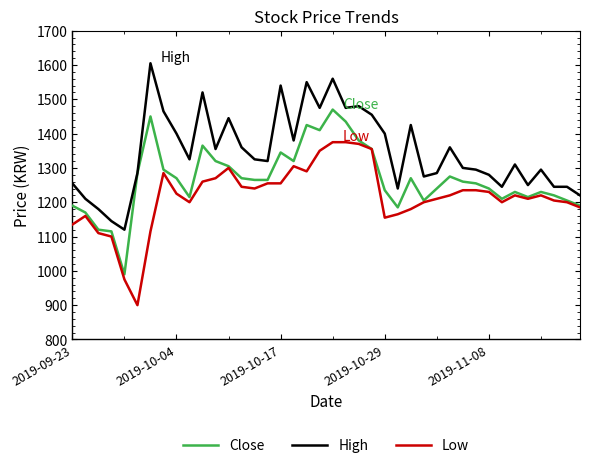

What is the minimum value shown in the chart?

900